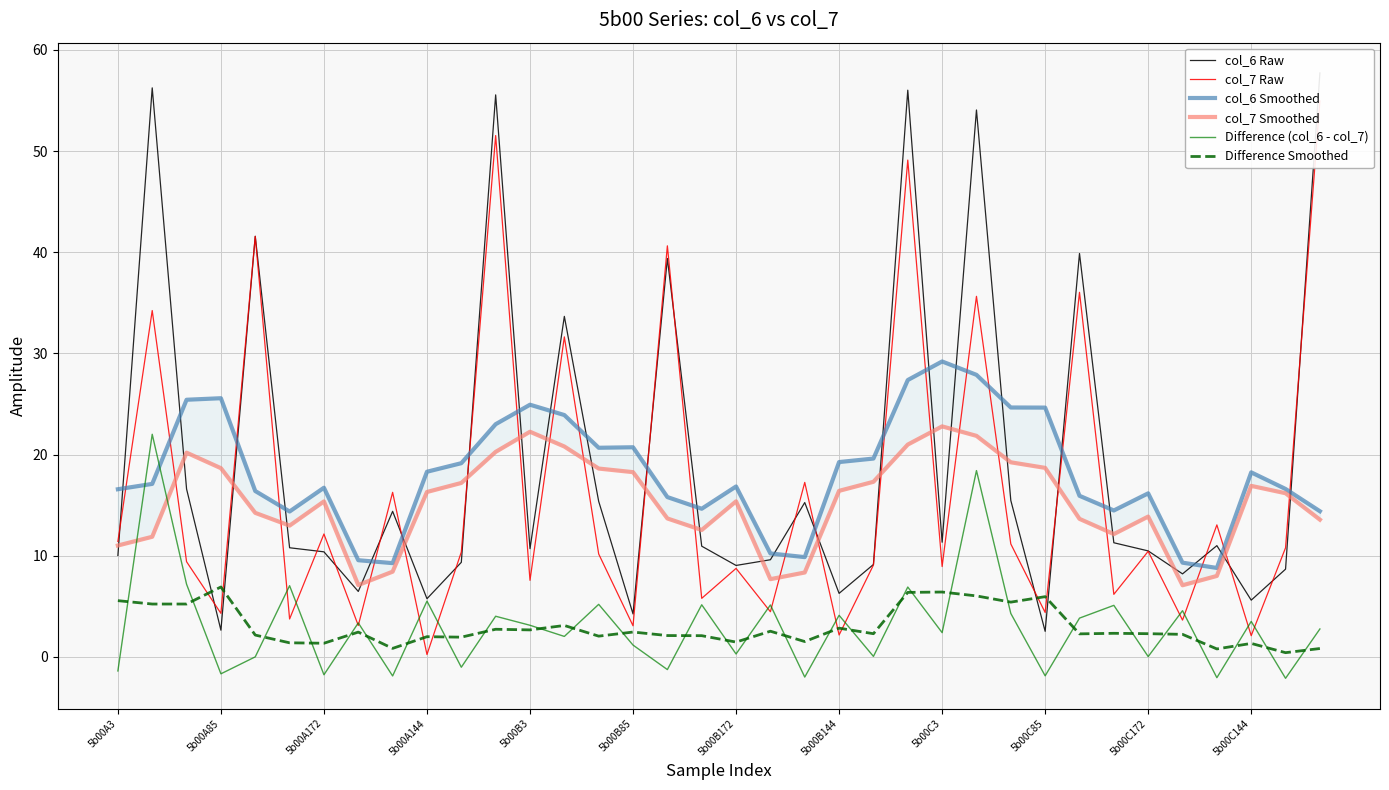

What is the smallest value displayed?

-2.1